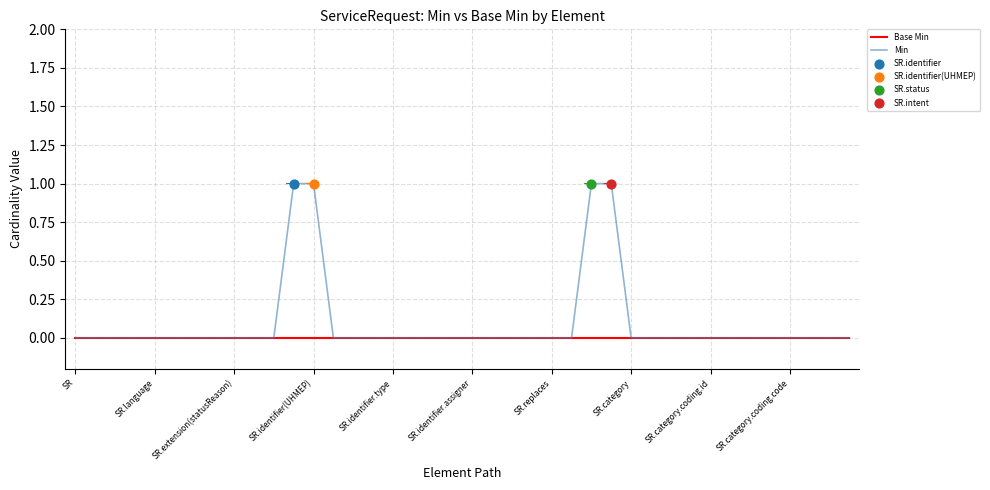

Which series has the largest total across all categories?

Min